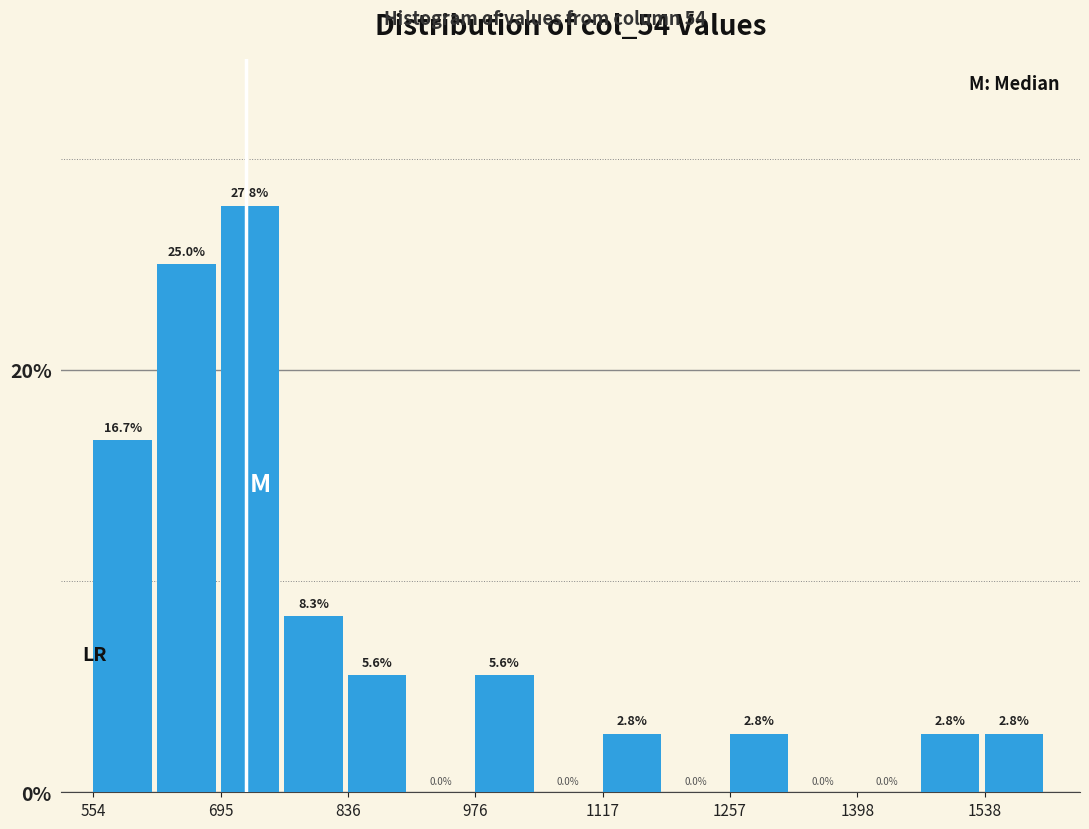

Around what value on the x-axis is the tallest bar? Give the approximate position of its centre, as read against the axis.

720